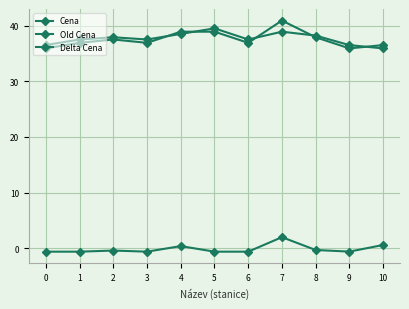

At which category does Delta Cena reach its first local valley?

3